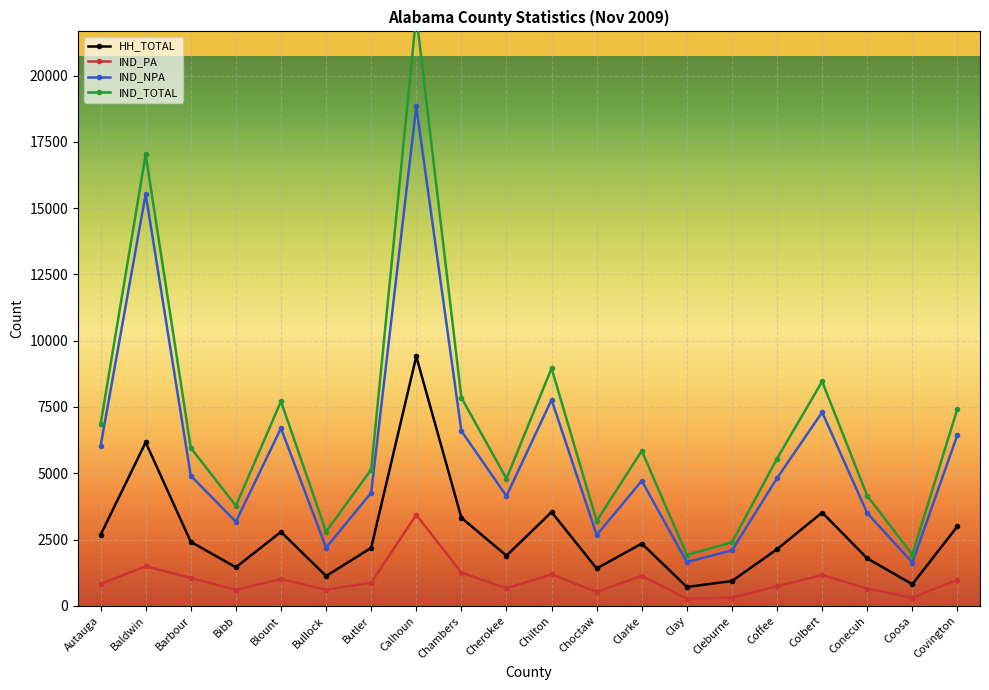

What is the maximum value shown in the chart?

22272